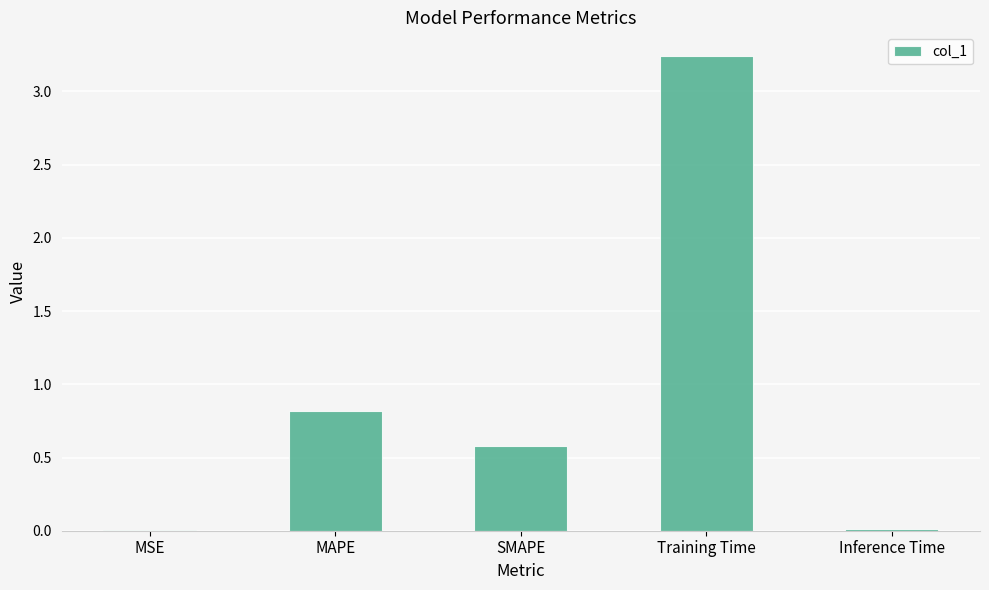

Which has a higher value, Inference Time or MAPE?

MAPE